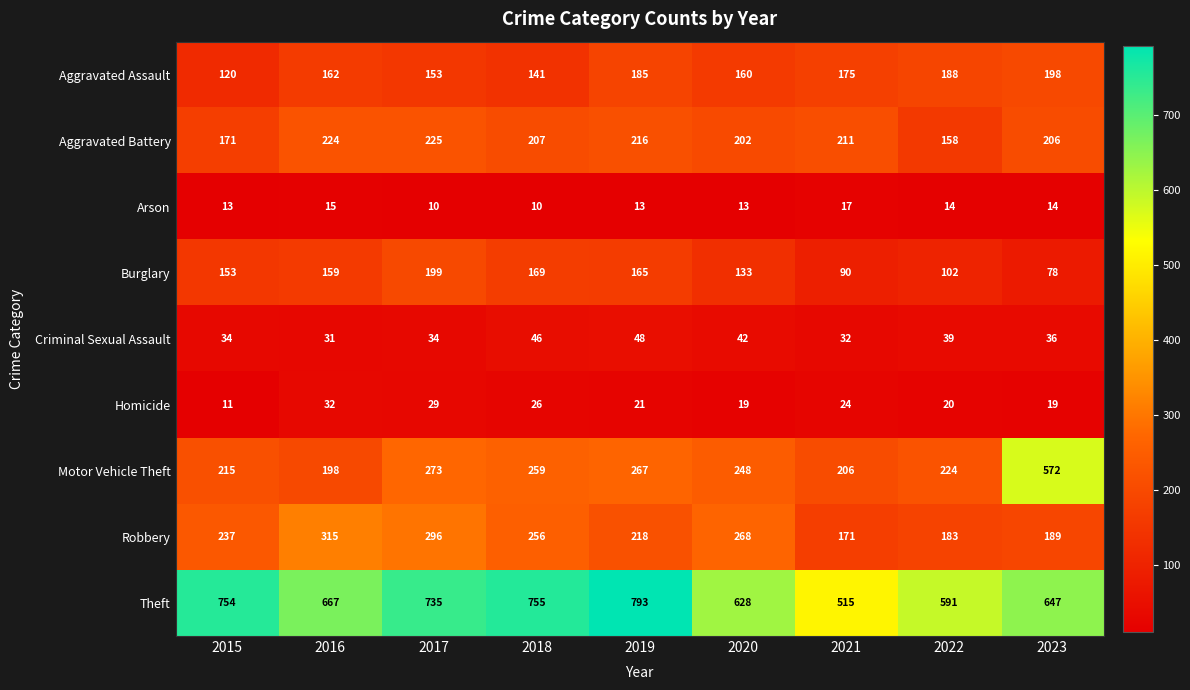

How many values in the Theft series are below 667?

4